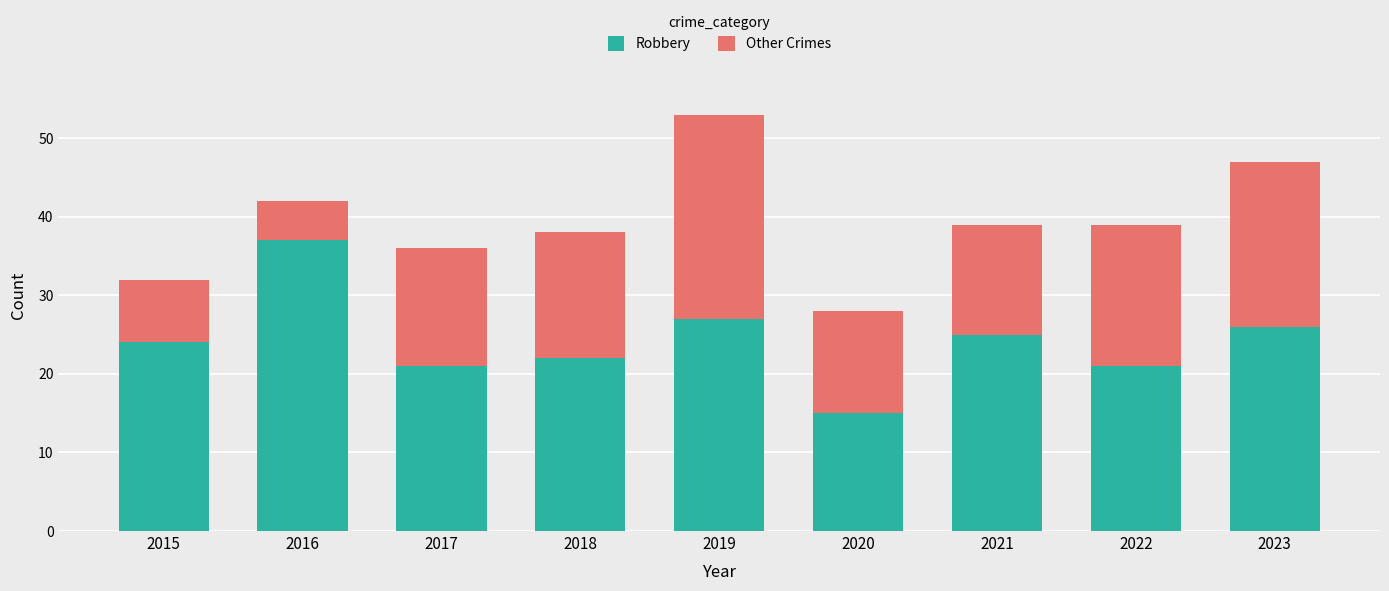

What is the value of the Robbery bar at the 4th from the left?

22